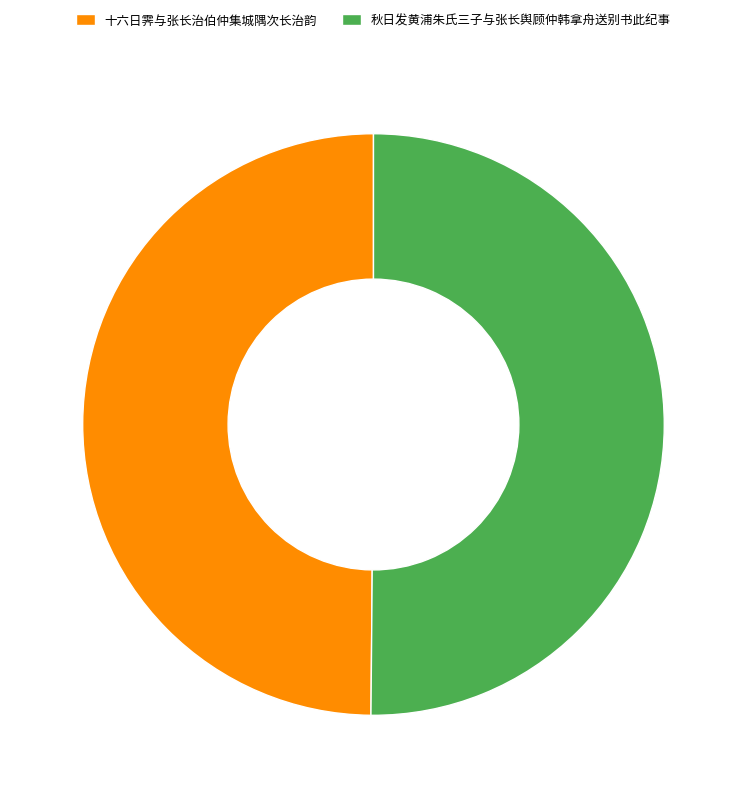

Approximately how many times larger is the value at 十六日霁与张长治伯仲集城隅次长治韵 compared to 秋日发黄浦朱氏三子与张长舆顾仲韩拿舟送别书此纪事?

1.0